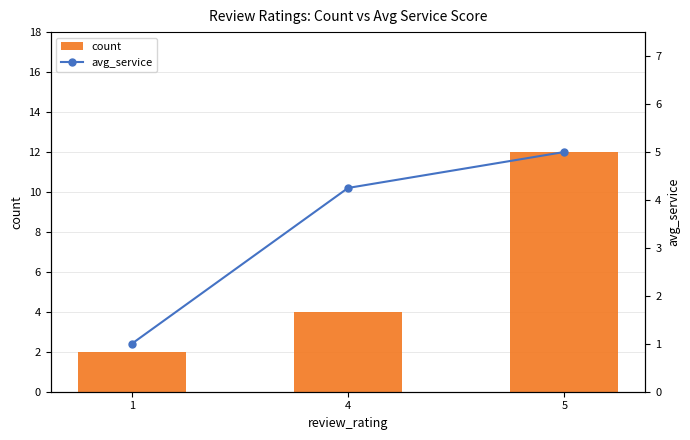

What is the difference between the maximum and minimum values in the avg_service series?

4.0